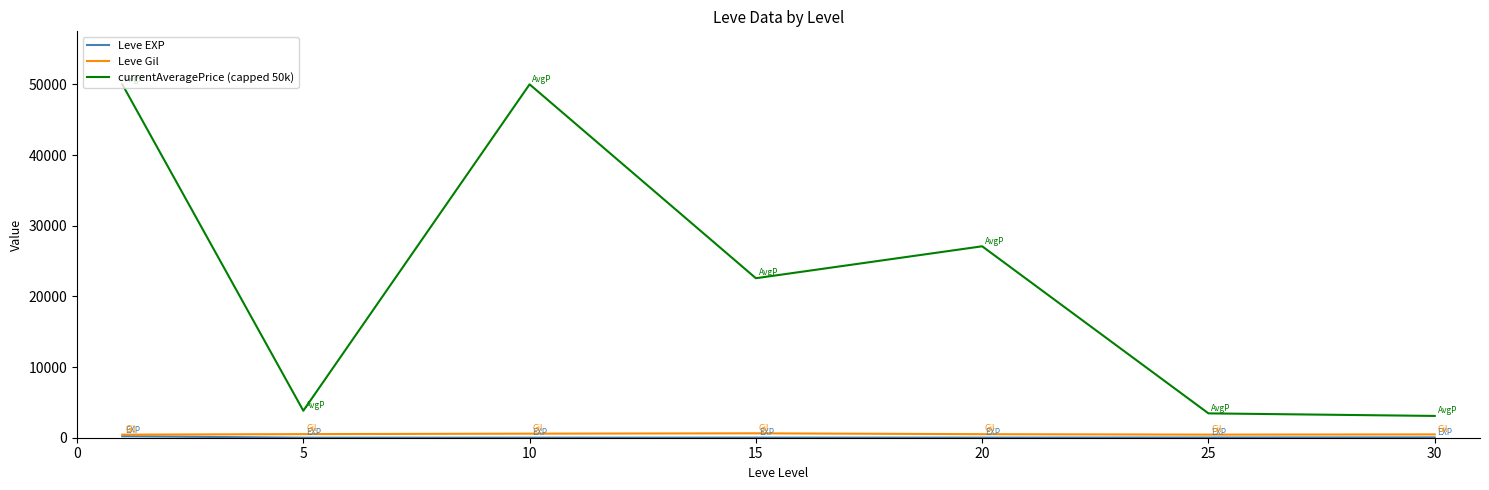

Which series has the largest total across all categories?

currentAveragePrice (capped 50k)